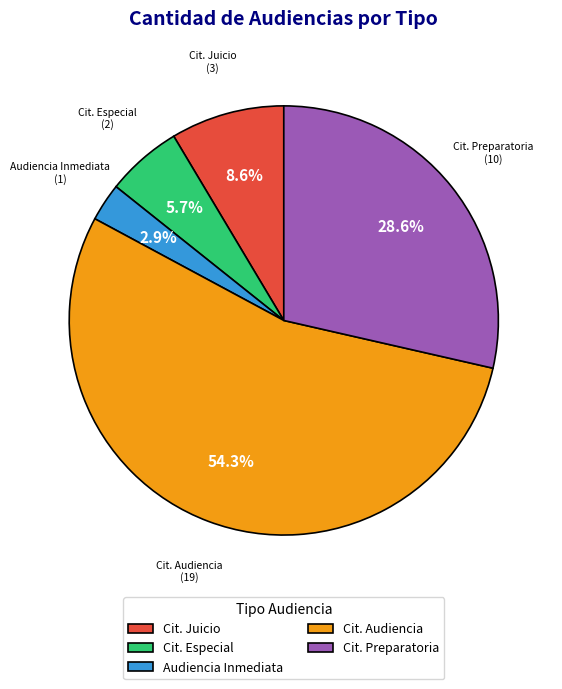

To the nearest percent, what is the difference between the largest and smallest slice percentages?

51%